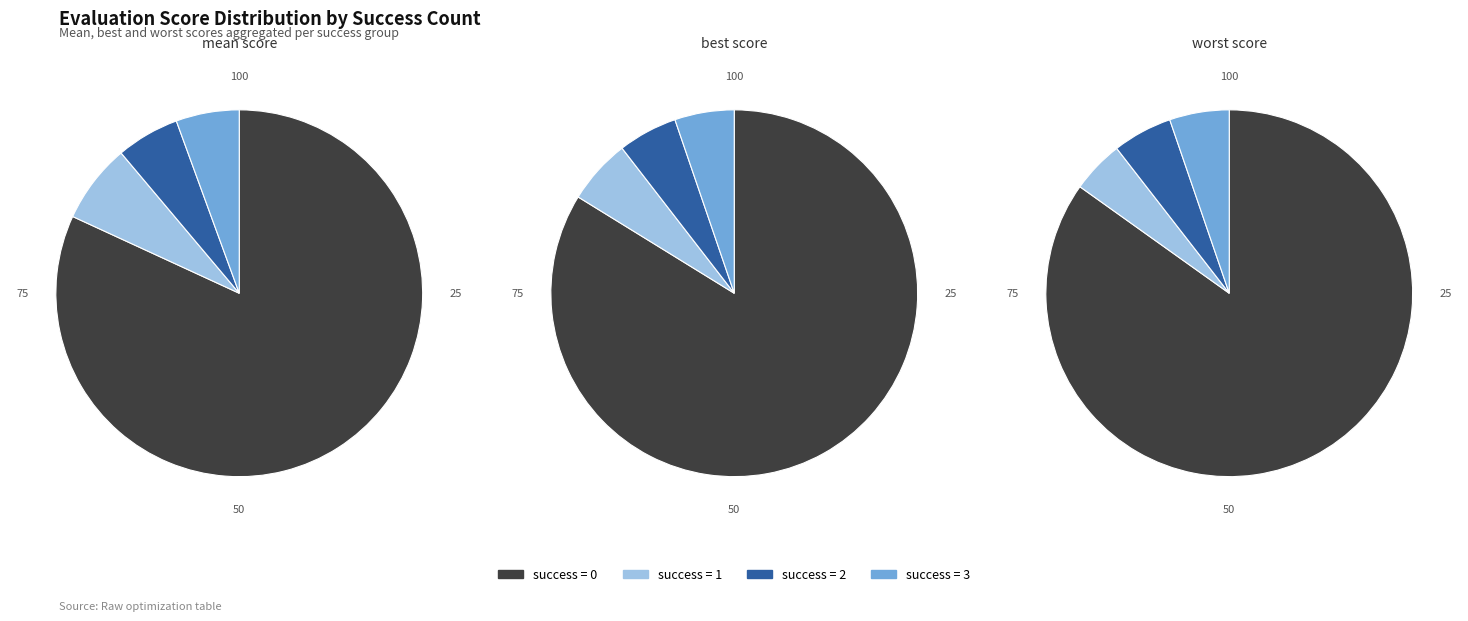

Is there a majority slice in this chart?

Yes